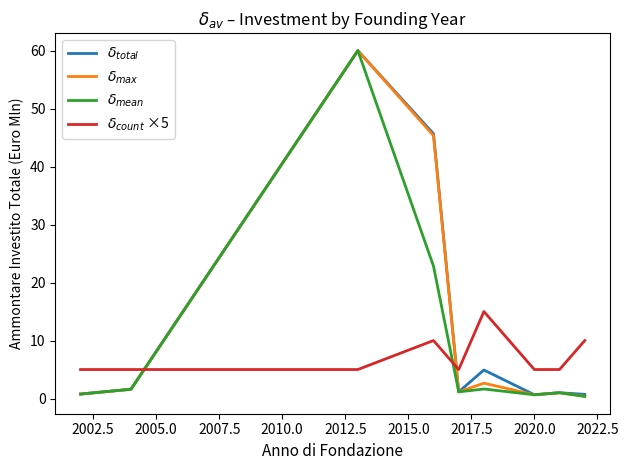

What is the greatest value displayed?

60.0